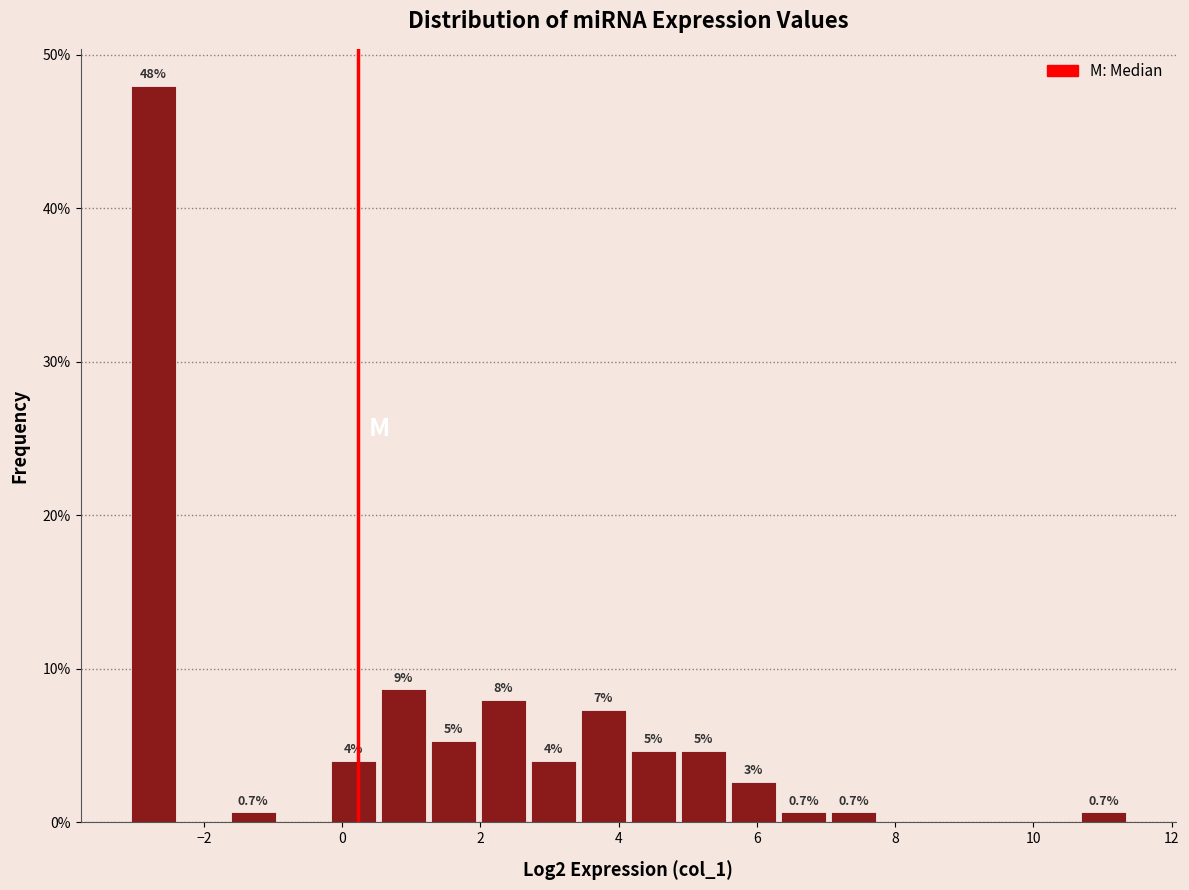

Around what value on the x-axis is the tallest bar? Give the approximate position of its centre, as read against the axis.

-2.8